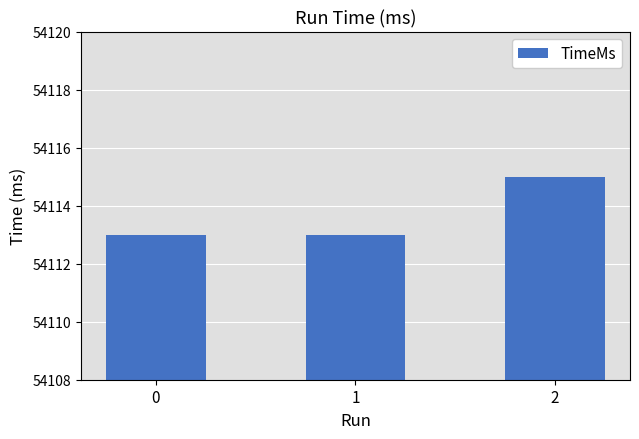

Reading left to right, extract all data points from this chart.

54113	54113	54115